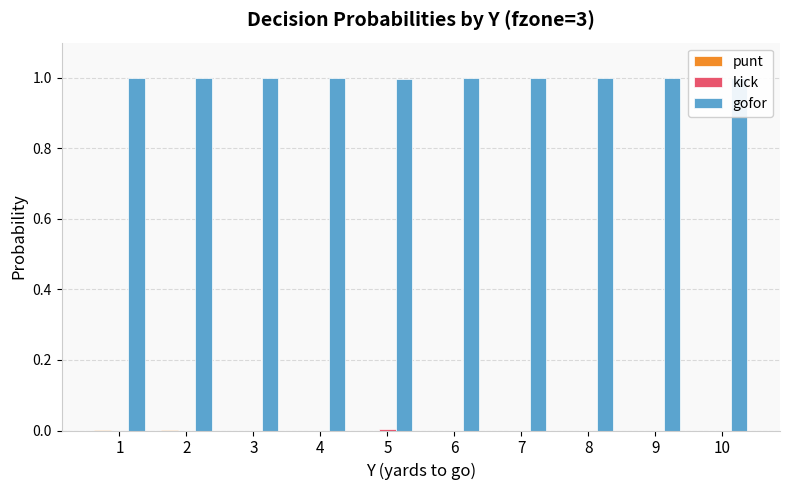

The kick series shows 0.0 at 7. True or false?

False